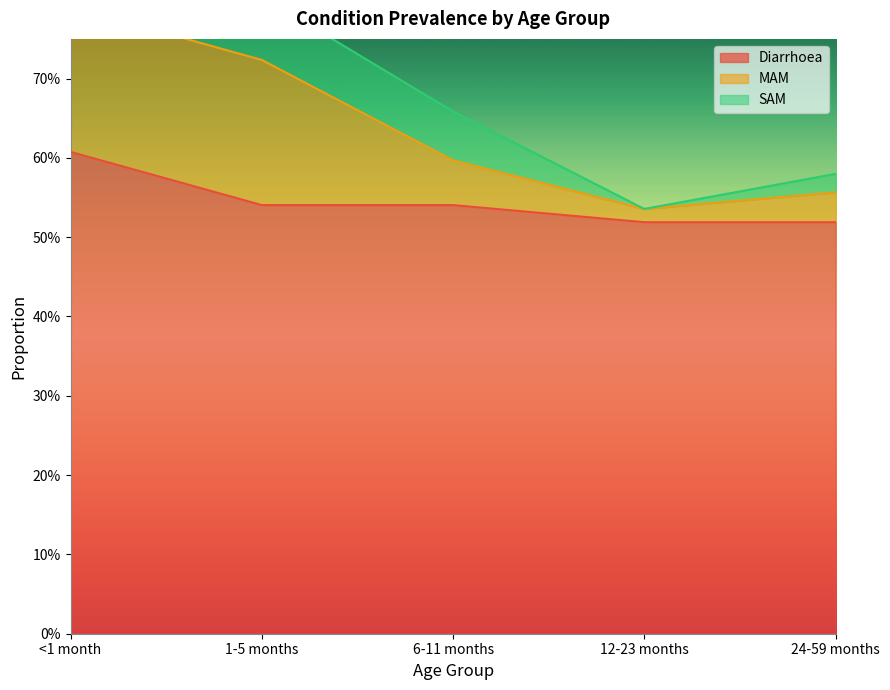

At how many categories does at least one series exceed 0?

5